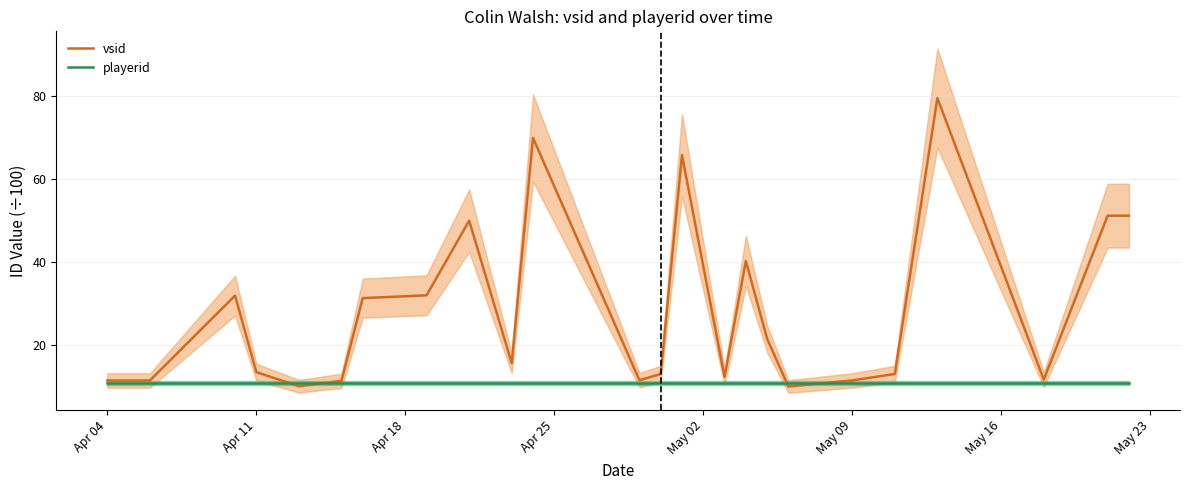

What is the minimum value for playerid?

11.0